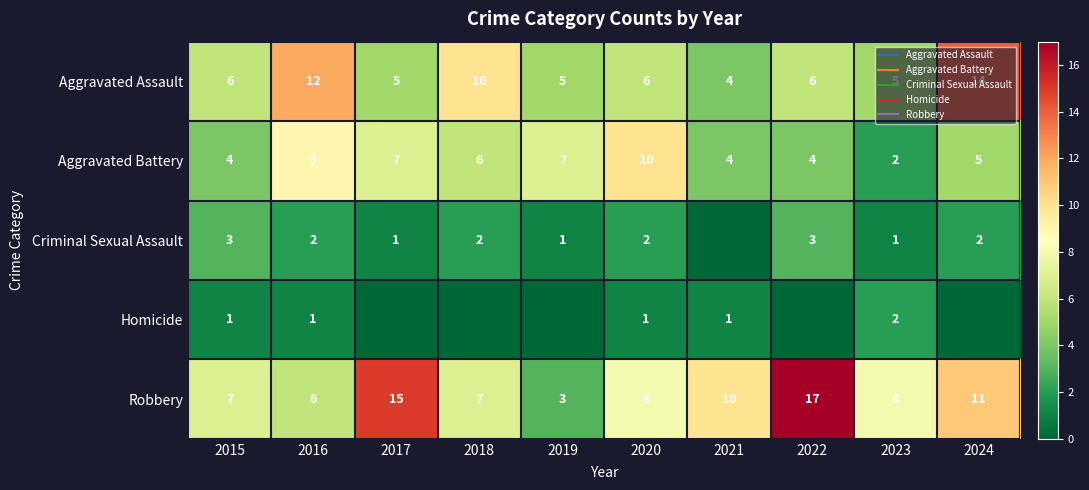

Which series has the widest spread of values?

Robbery